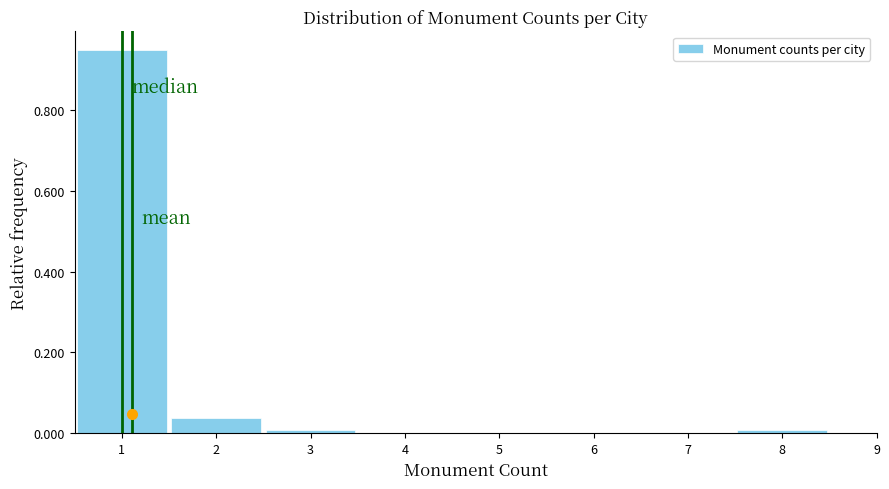

What is the height of the bar covering 0.5 to 1.5 on the x-axis? The values are not printed on the chart, so give them approximately, as read against the axis.

0.94